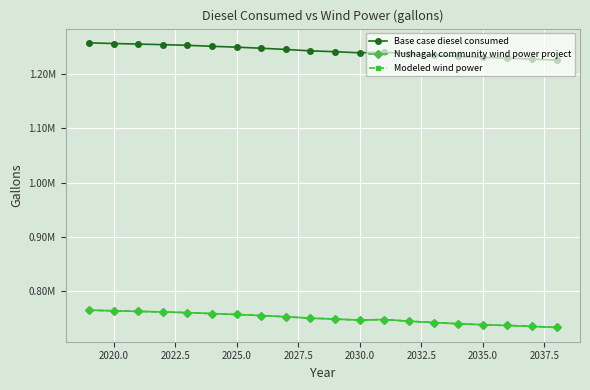

Is this an area chart (filled region under the line)?

No